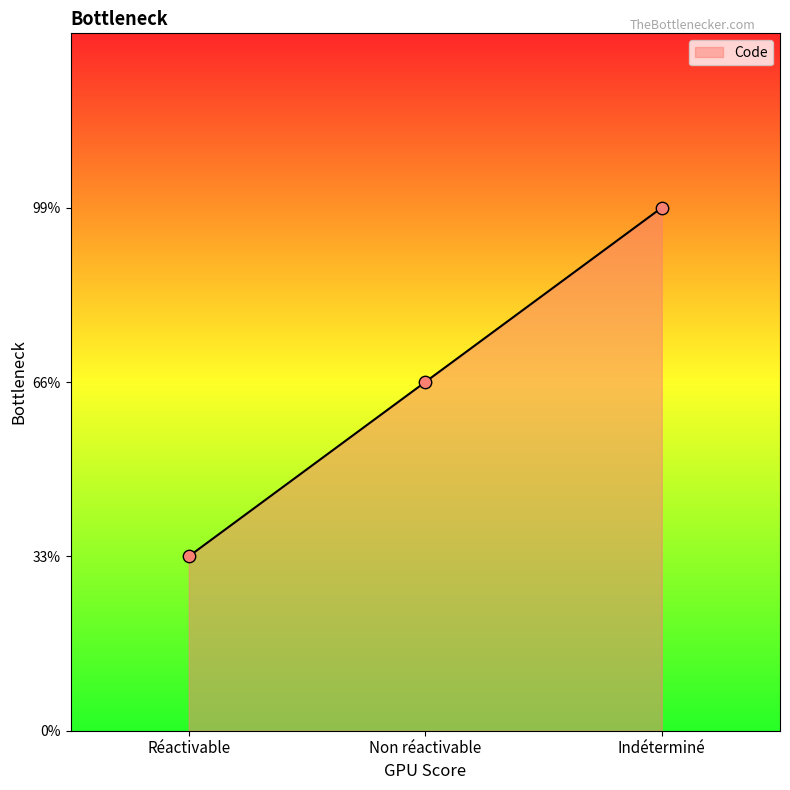

Approximately how many times larger is the value at Réactivable compared to Non réactivable?

0.5